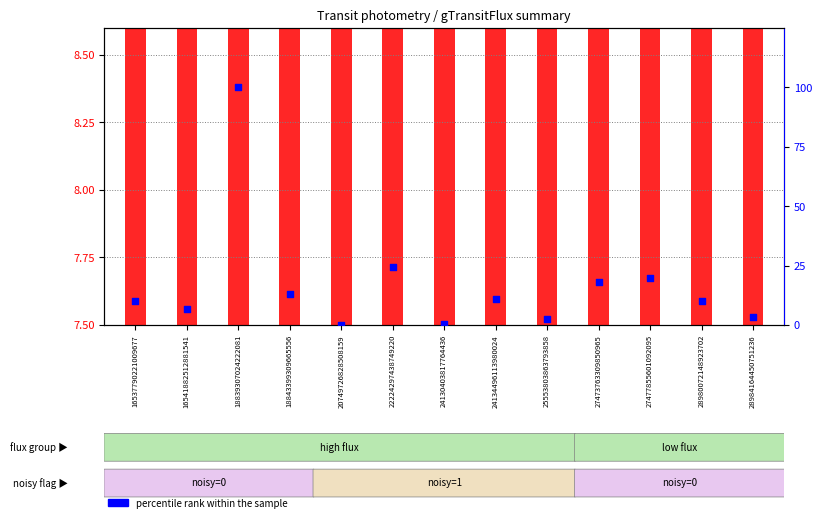

Which series has the largest total across all categories?

percentile rank within the sample